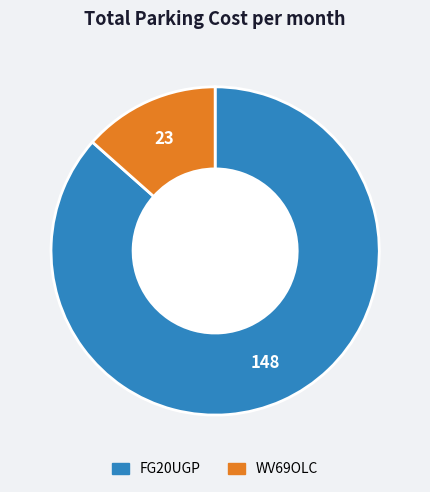

What is the largest slice in the pie chart?

FG20UGP